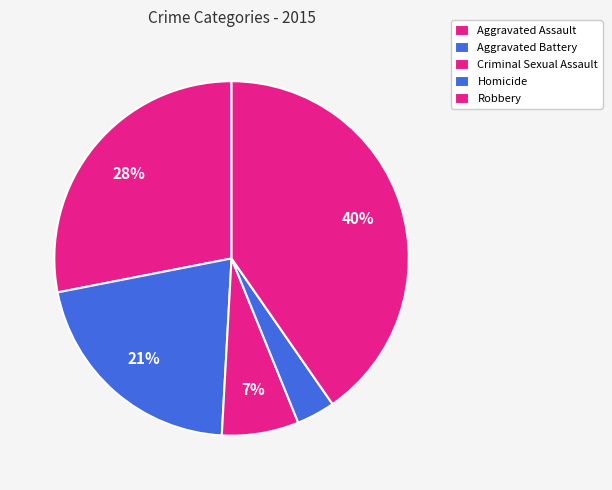

Does Aggravated Battery account for over 50% of the chart?

No